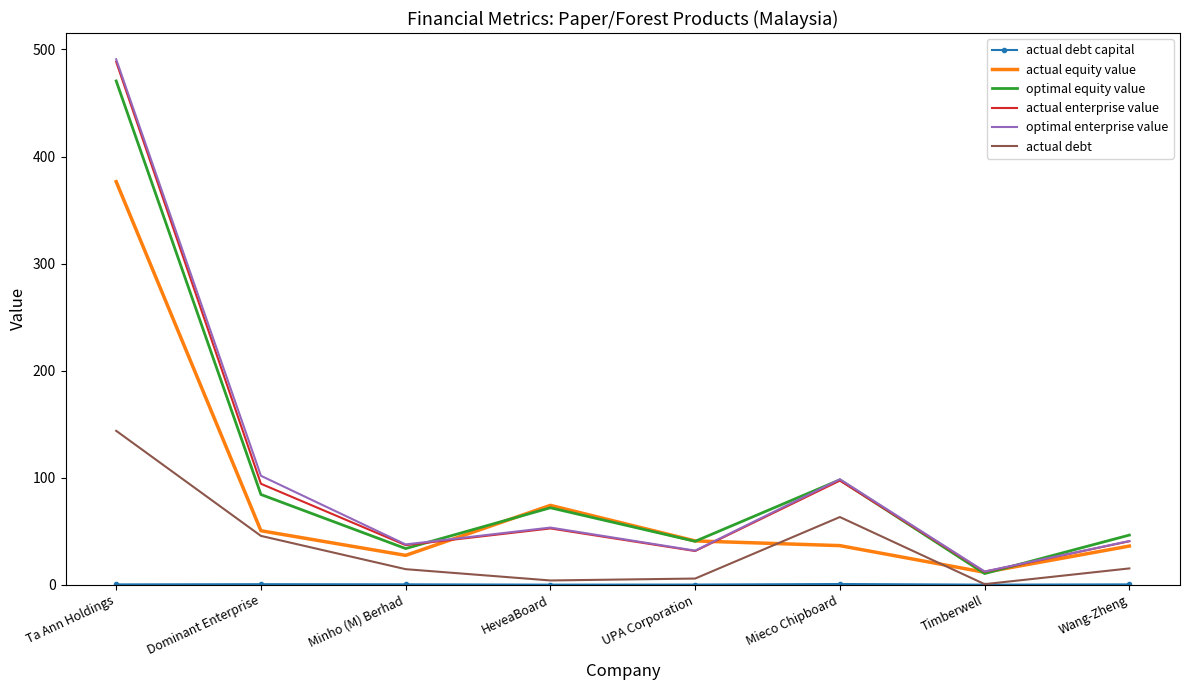

What is the approximate value of optimal equity value at UPA Corporation?

40.5